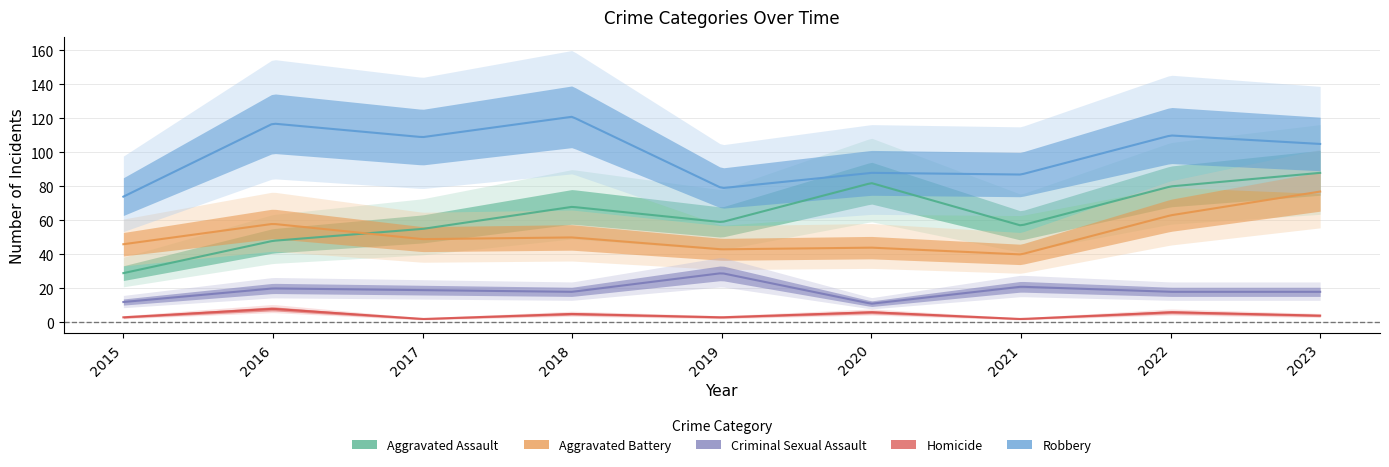

Is this an area chart (filled region under the line)?

No